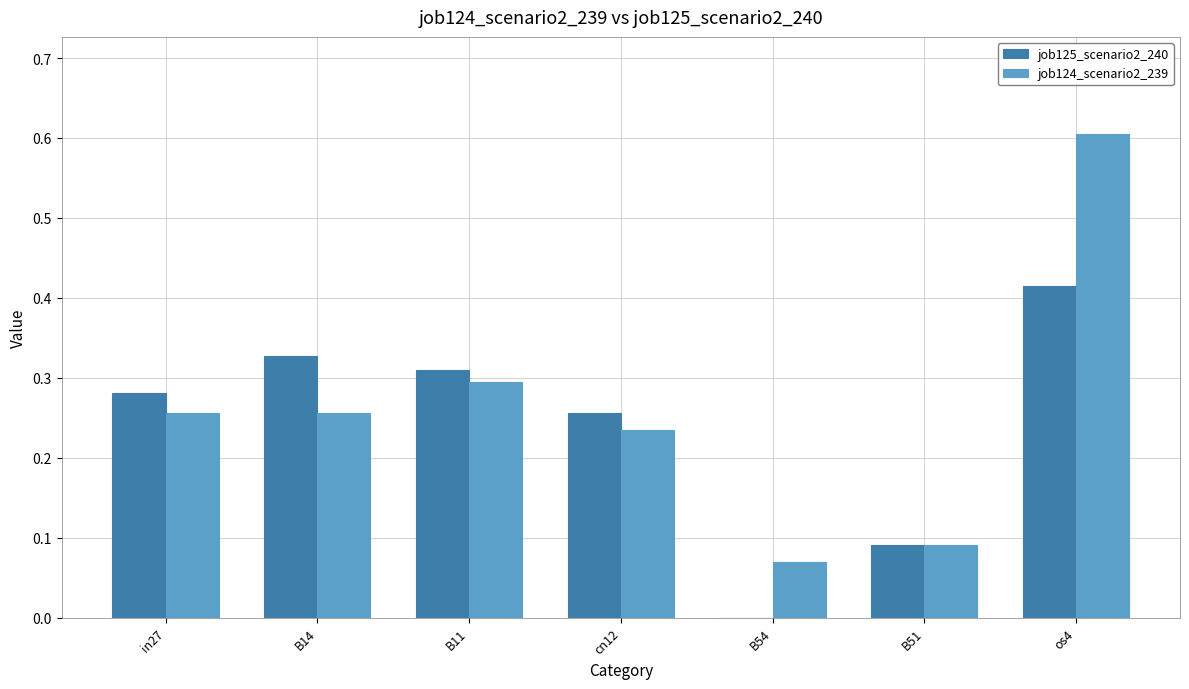

Which series changed the most between B14 and cn12?

job125_scenario2_240